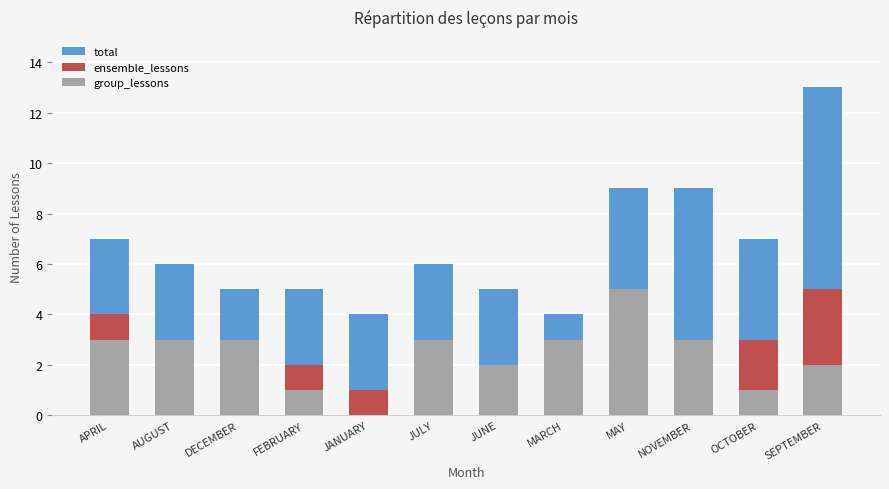

What is the value of the ensemble_lessons bar at the 6th from the left?

1